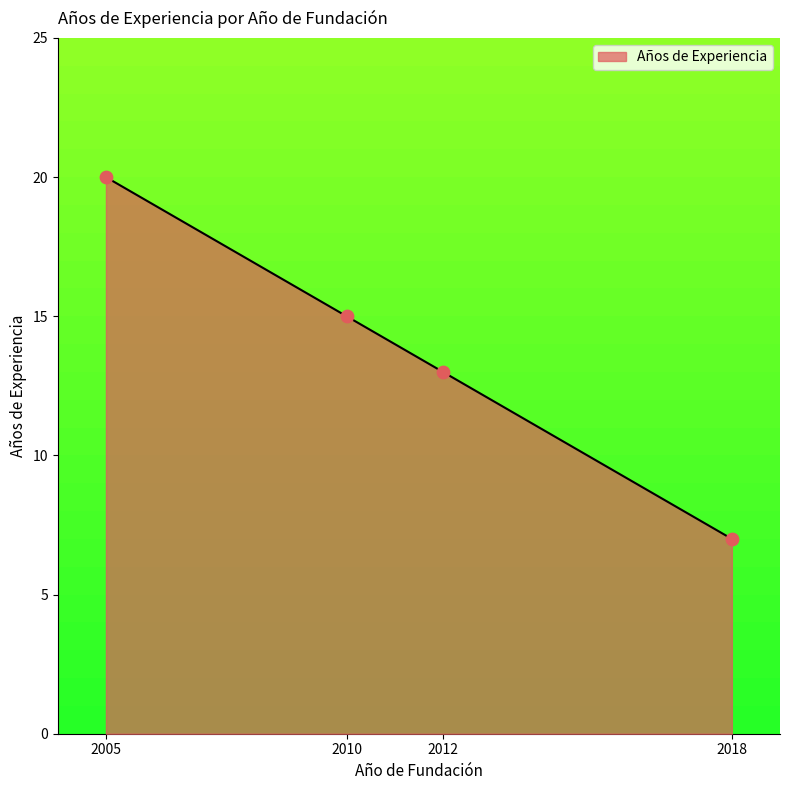

What is the change in value from 2005 to 2018?

-13